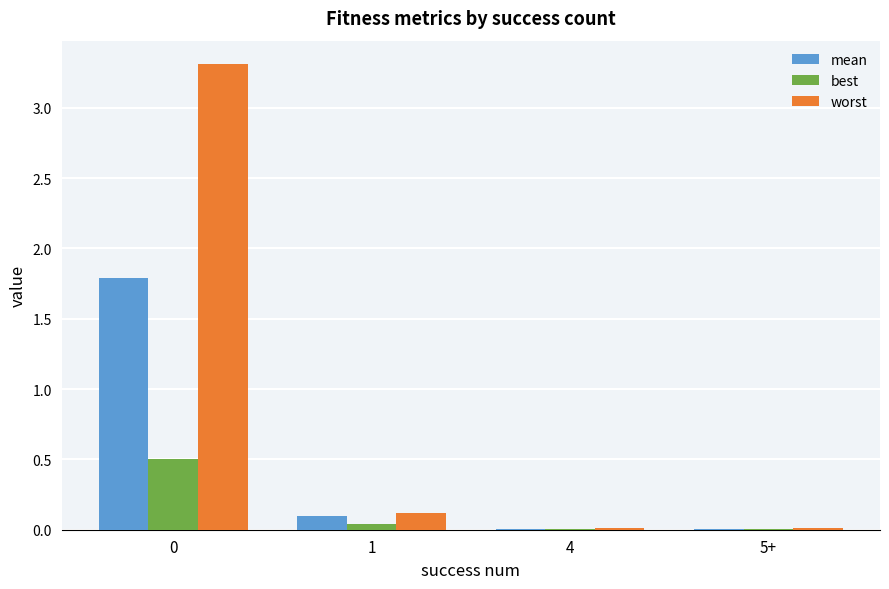

What are all the series names shown in the legend?

mean, best, worst